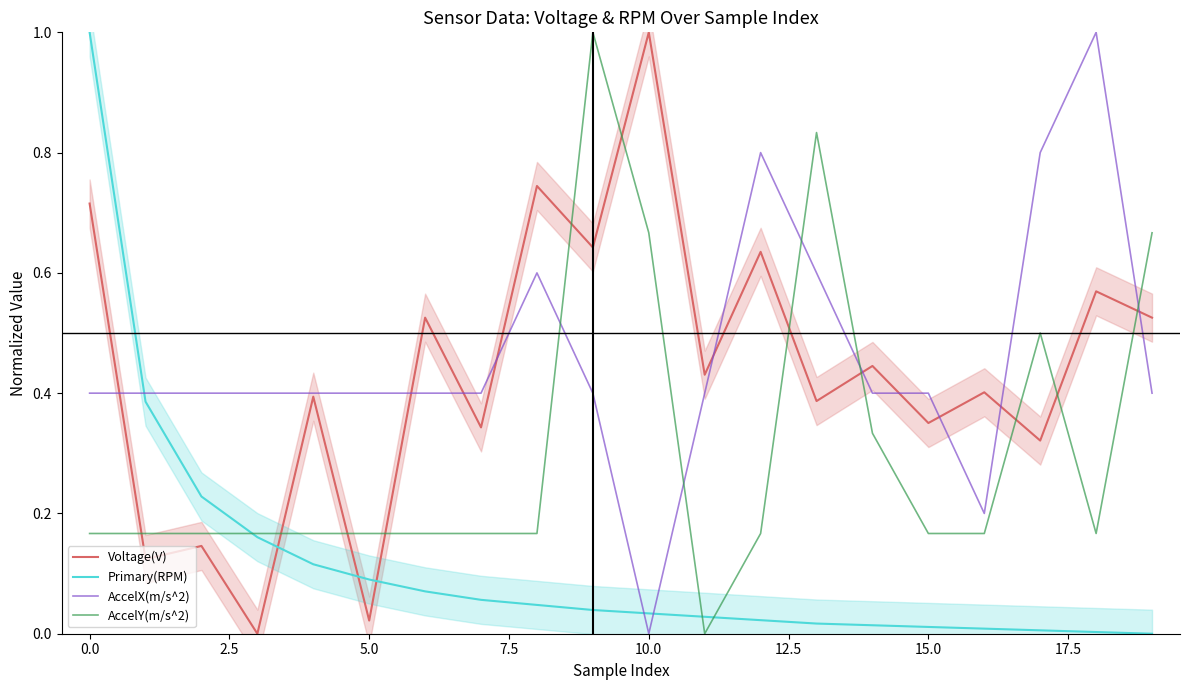

Which series ends up on top after the final intersection of Primary(RPM) and AccelX(m/s^2)?

AccelX(m/s^2)